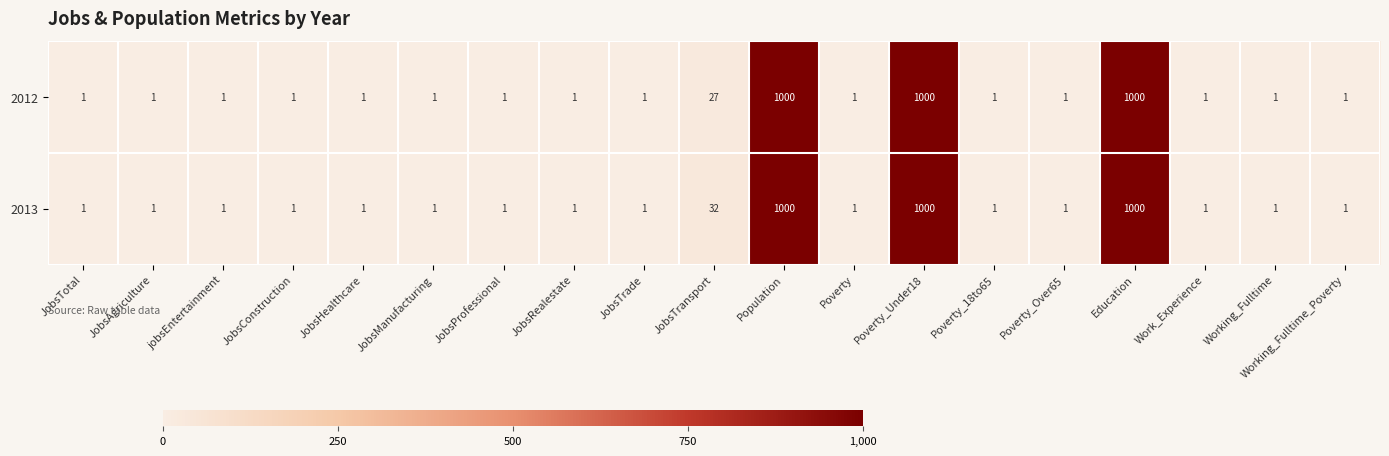

The 2013 series shows 1 at JobsConstruction. True or false?

True